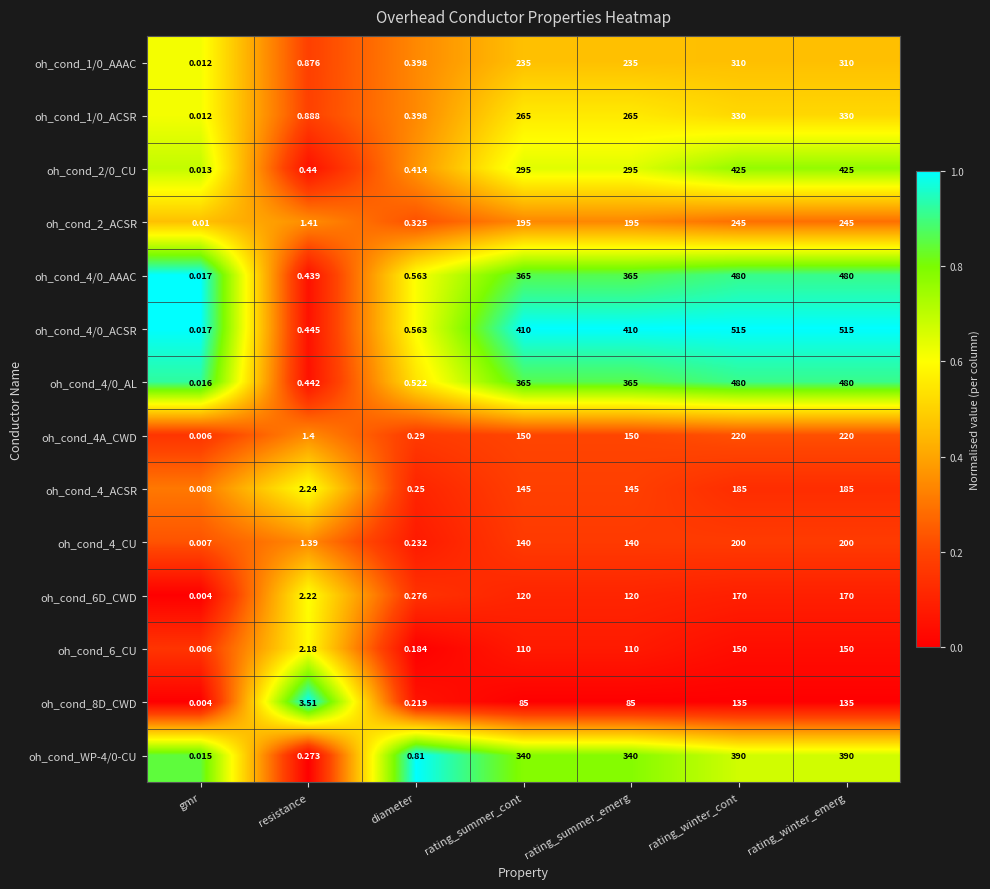

Is the value of oh_cond_8D_CWD at rating_summer_cont greater than the value of oh_cond_4/0_AAAC at rating_summer_cont?

No